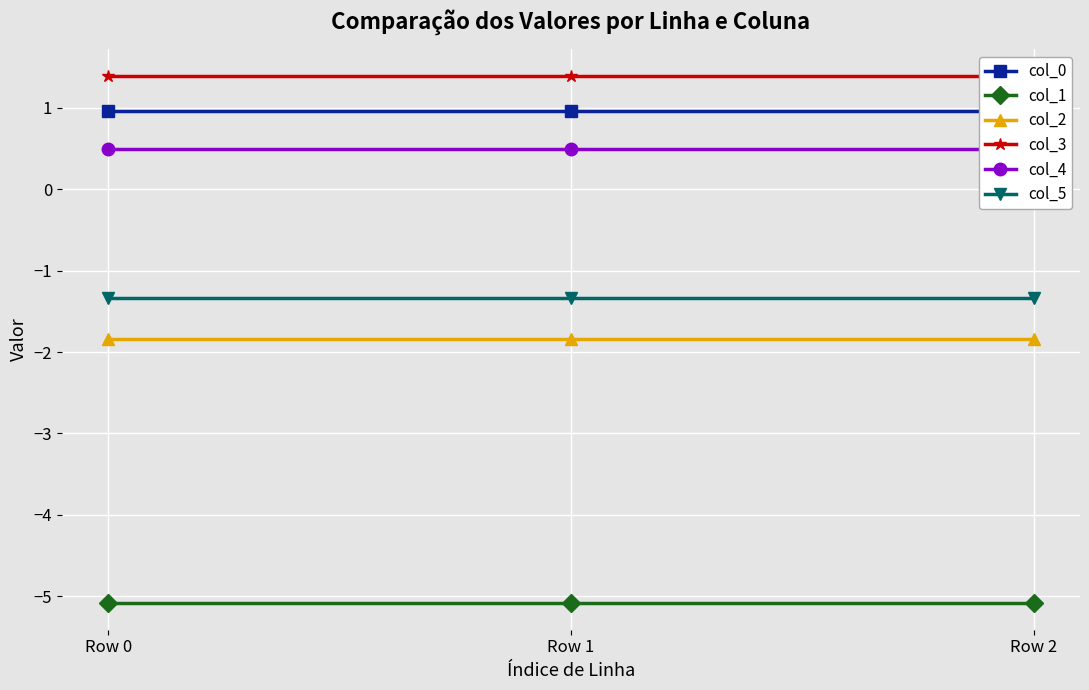

Is it true that col_1 equals -1.2 at Row 0?

False